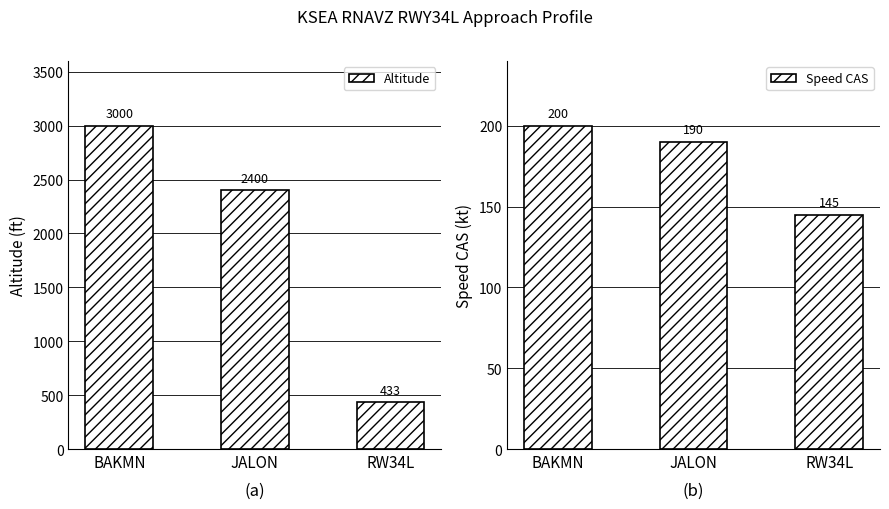

True or false: Speed CAS has a value of 357 at BAKMN.

False